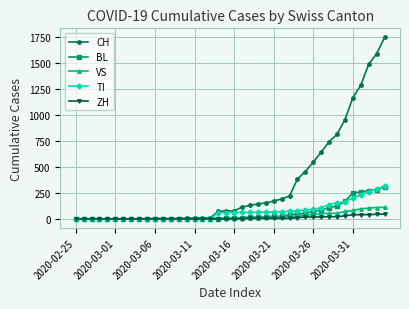

Does the chart have visible grid lines?

Yes